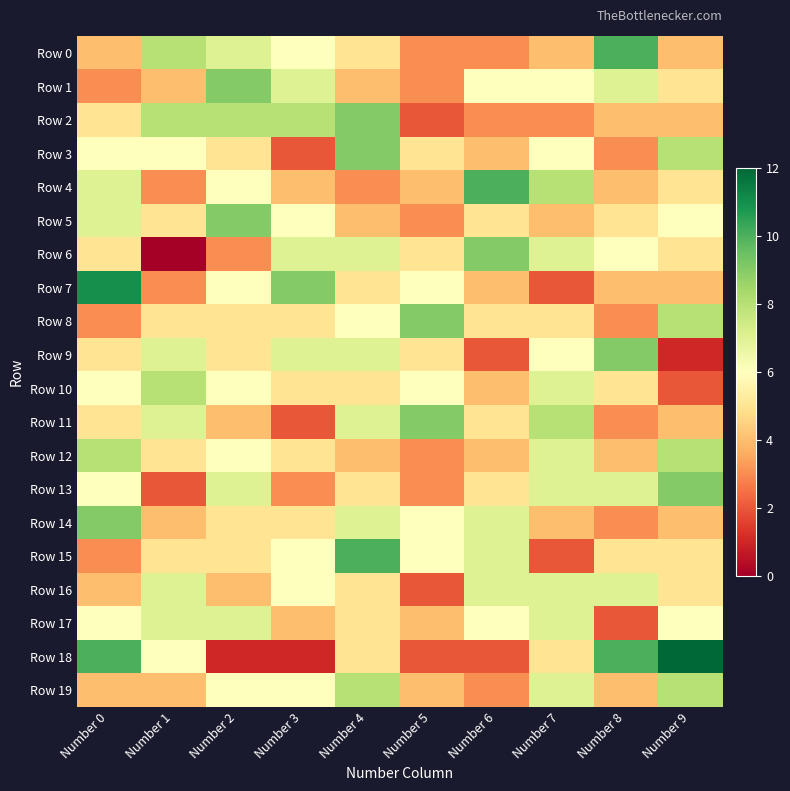

What is the difference between the highest and lowest values at Number 7?

6